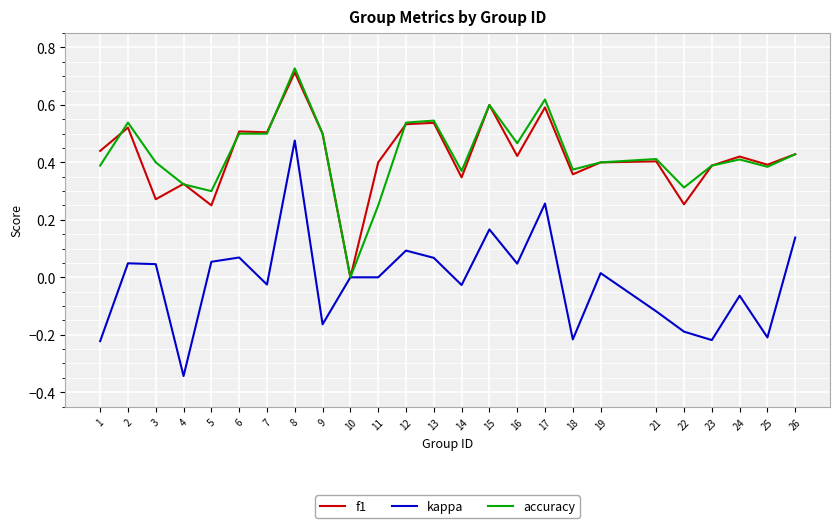

The value of accuracy at 18 is 0.4. True or false?

True